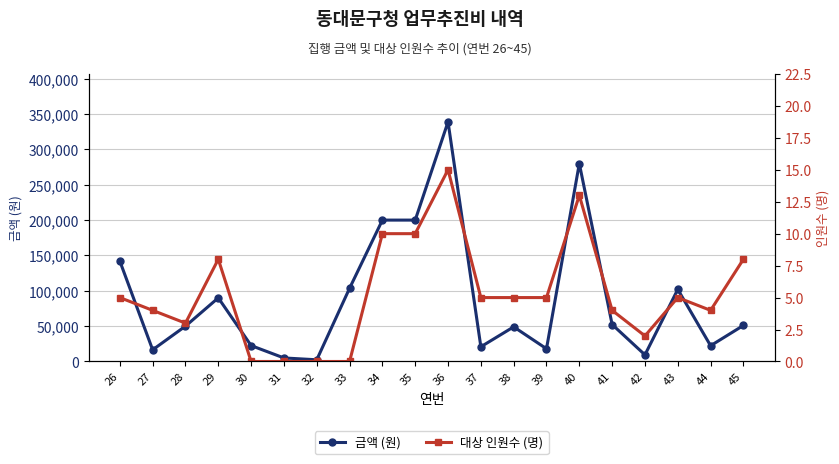

Between 39 and 42, which is larger?

39